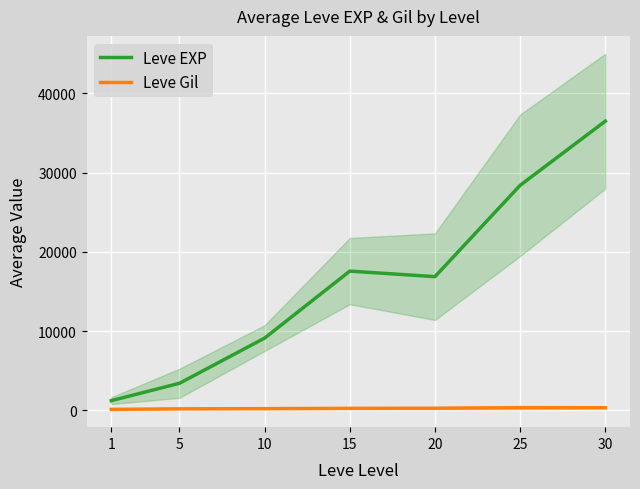

How many data points does each series have?

7